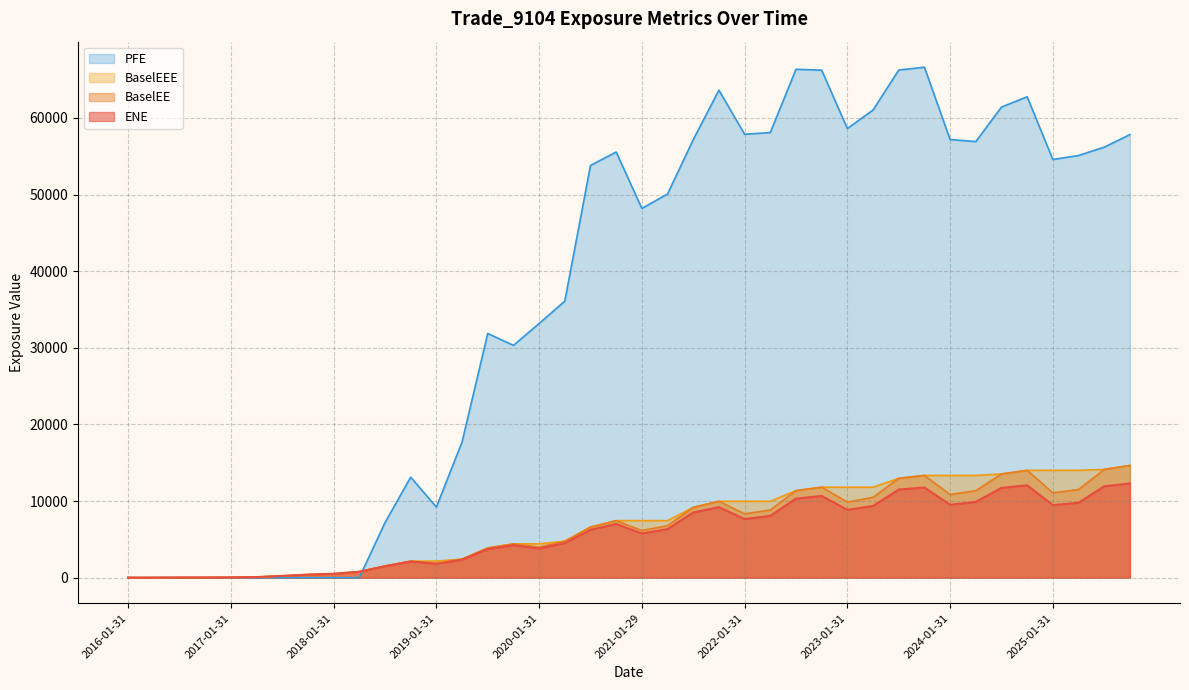

What is the average value of the BaselEEE series?

6995.9